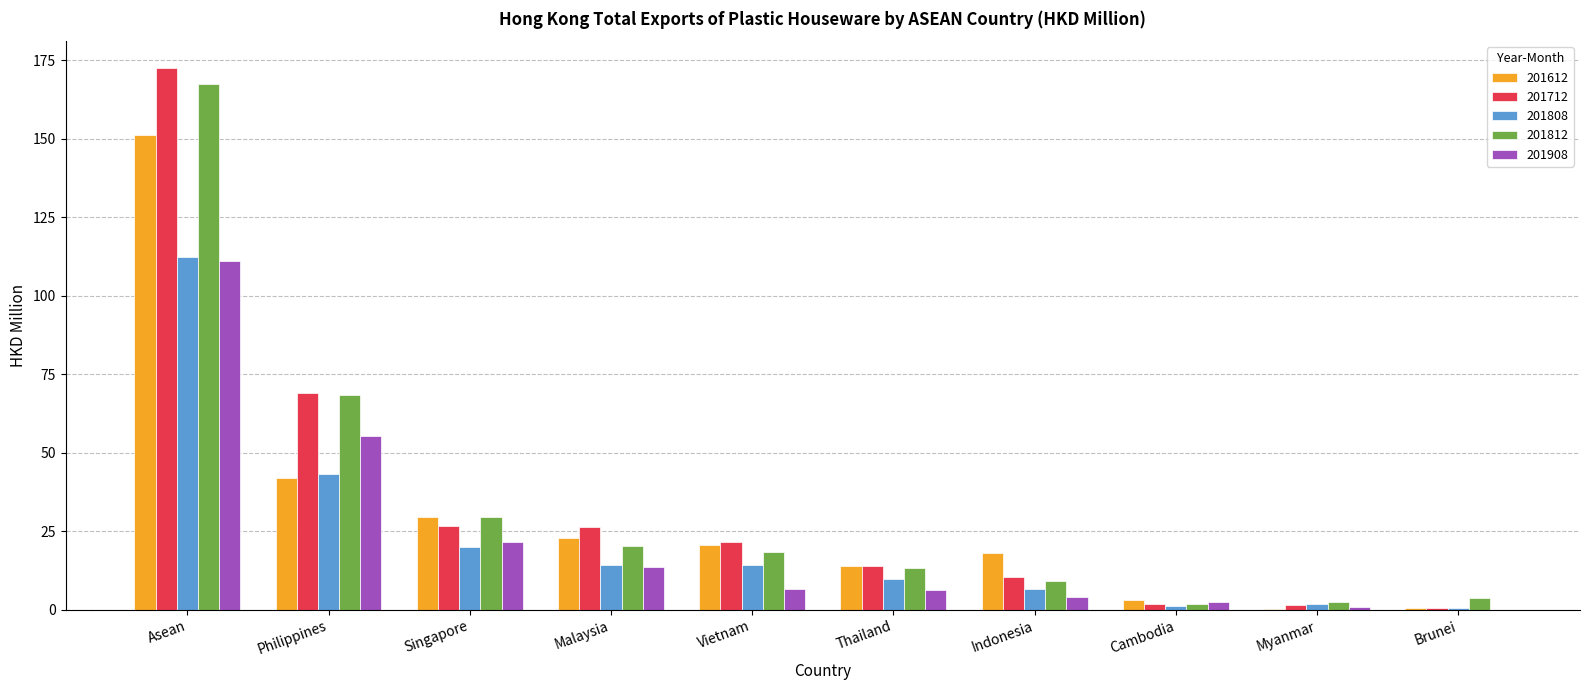

How many values in the 201712 series exceed 21?

5